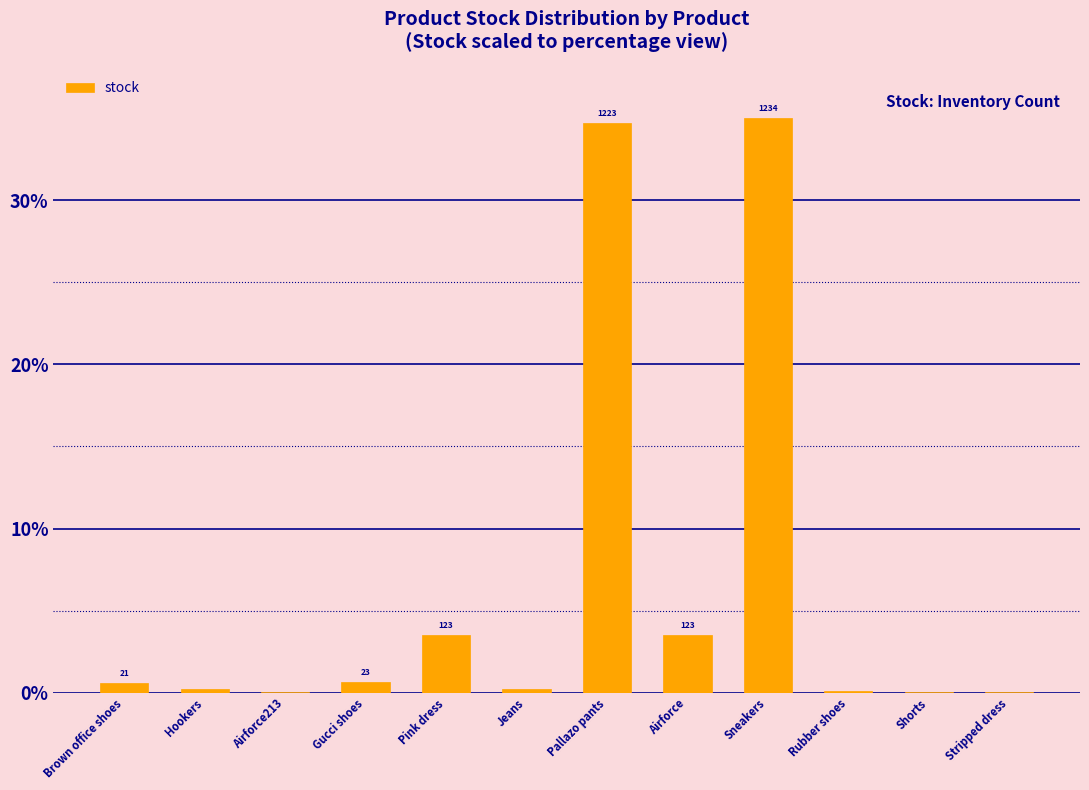

What is the difference between the maximum and minimum values?

35.0